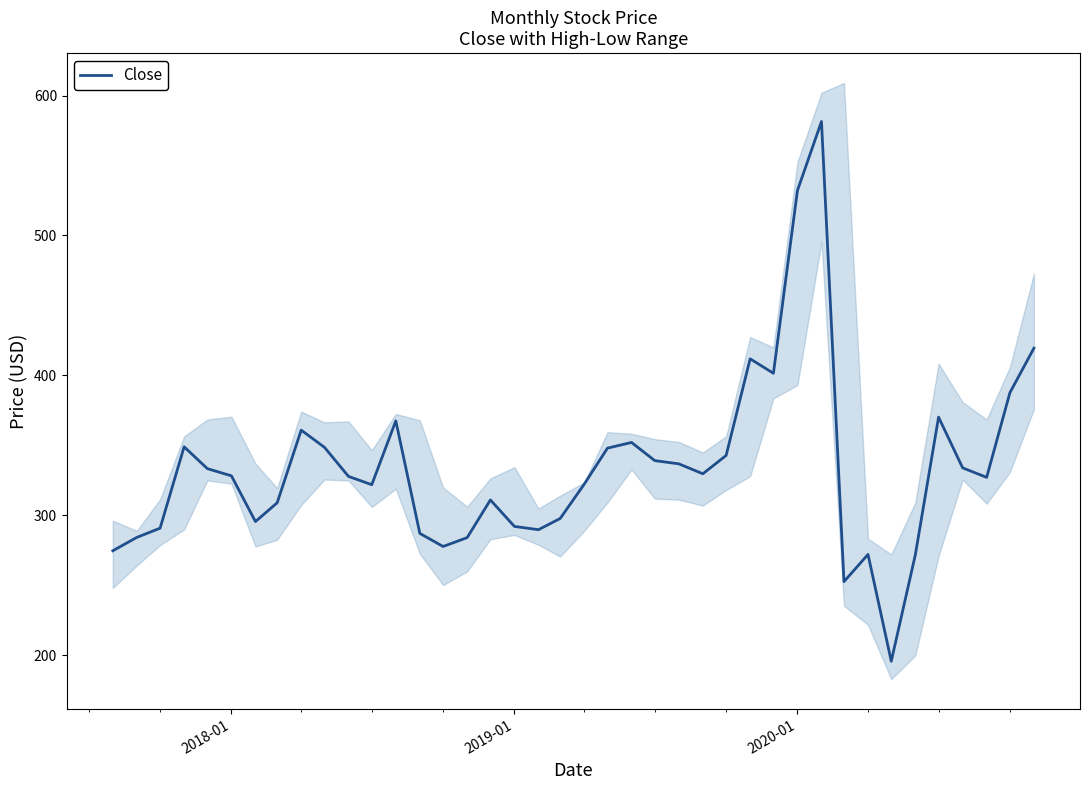

Reading left to right, extract all data points from this chart.

274.7	284.3	290.9	349.0	333.4	328.3	295.6	309.0	360.9	348.6	327.9	321.9	367.6	287.1	277.8	284.1	311.1	292.1	289.8	297.8	322.3	348.1	352.1	339.1	336.9	329.8	342.8	411.9	401.6	532.2	581.5	252.7	272.1	195.8	271.8	370.2	334.0	327.2	387.7	419.5